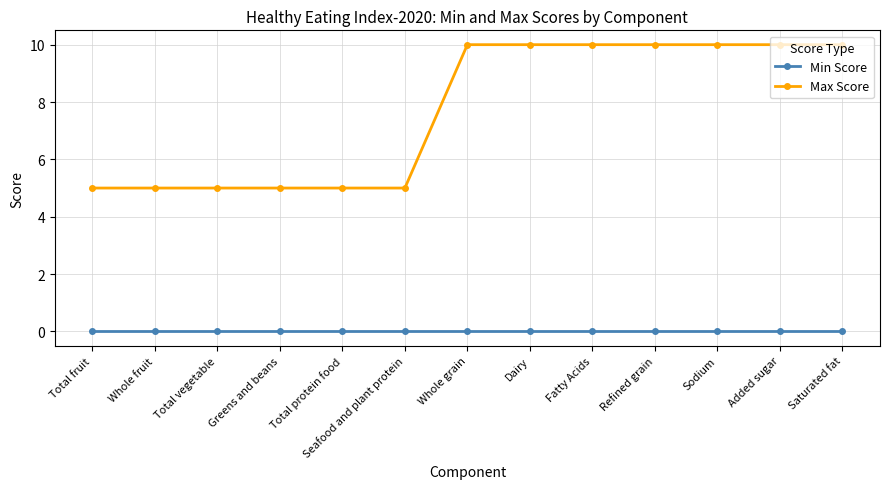

Reading left to right, list all the values displayed in this chart.

Min Score: 0	0	0	0	0	0	0	0	0	0	0	0	0
Max Score: 5	5	5	5	5	5	10	10	10	10	10	10	10